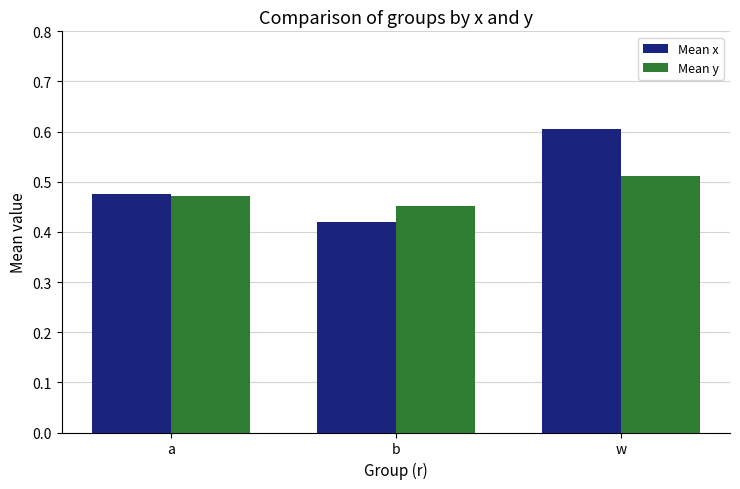

What is the total value across all series at a?

0.9